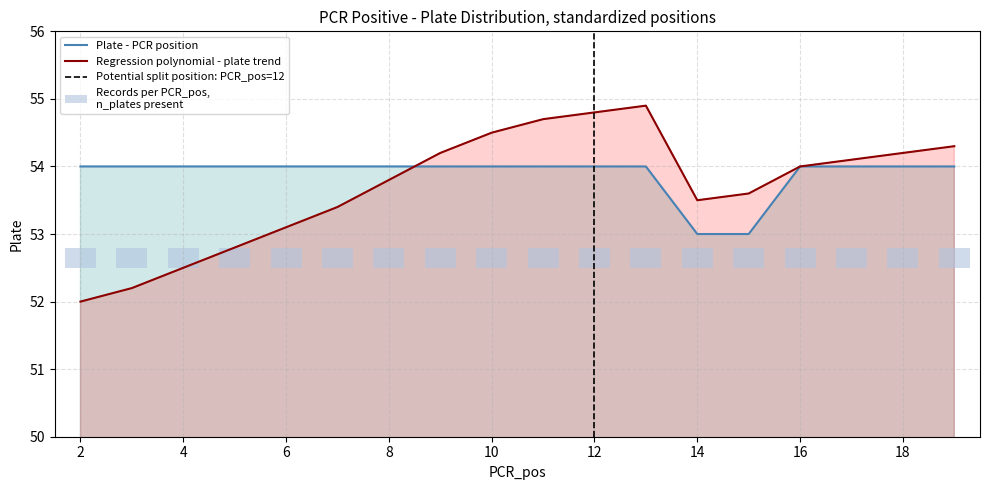

What is the average value of the Plate series?

53.9